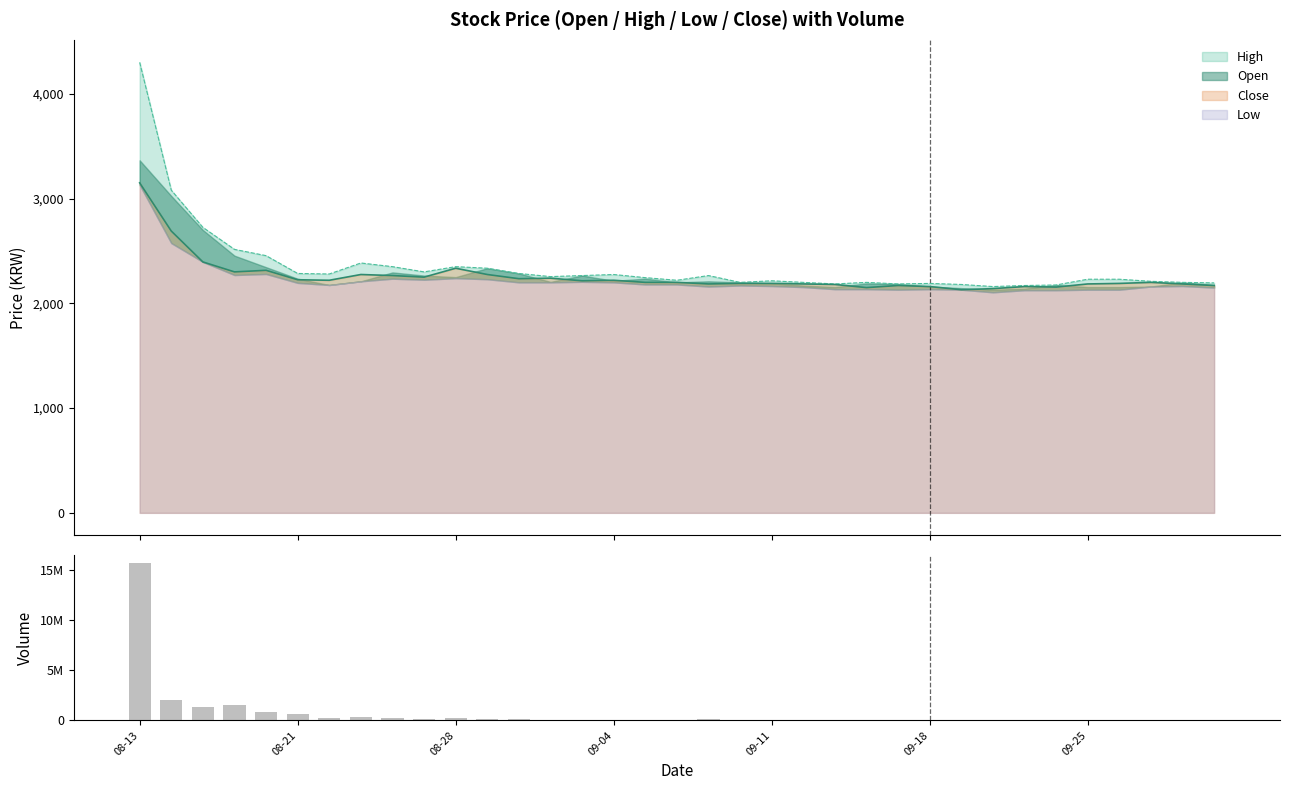

Is it true that the value at 7 is 96154?

False